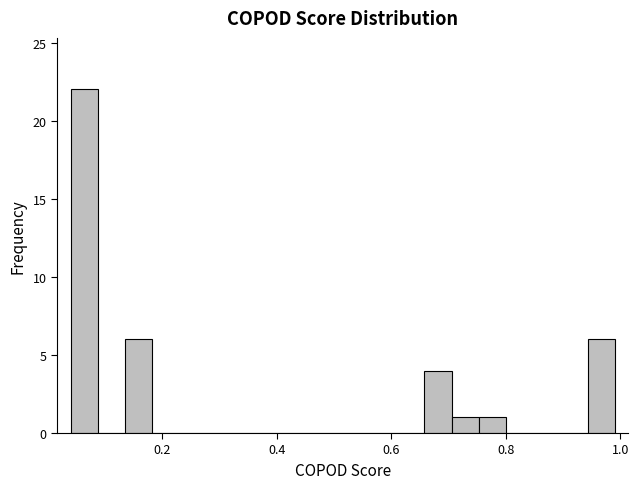

Read against the x-axis, roughly where is the centre of the tallest bar?

0.06